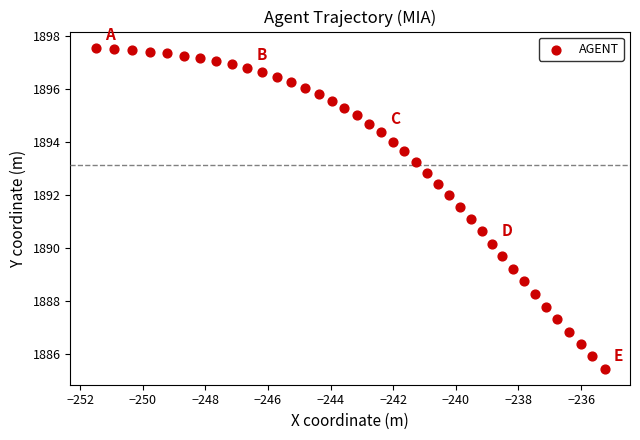

What is the range of X values (max minus min)?

16.2